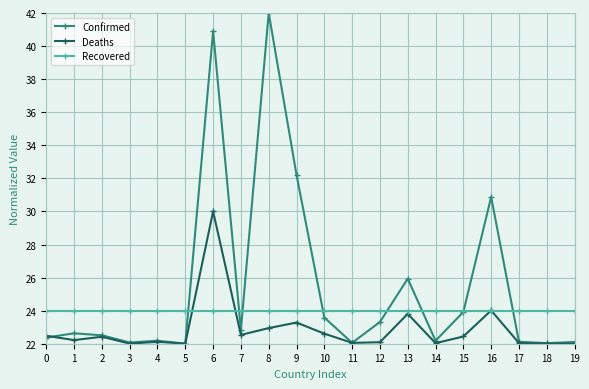

What is the maximum value shown in the chart?

42.0